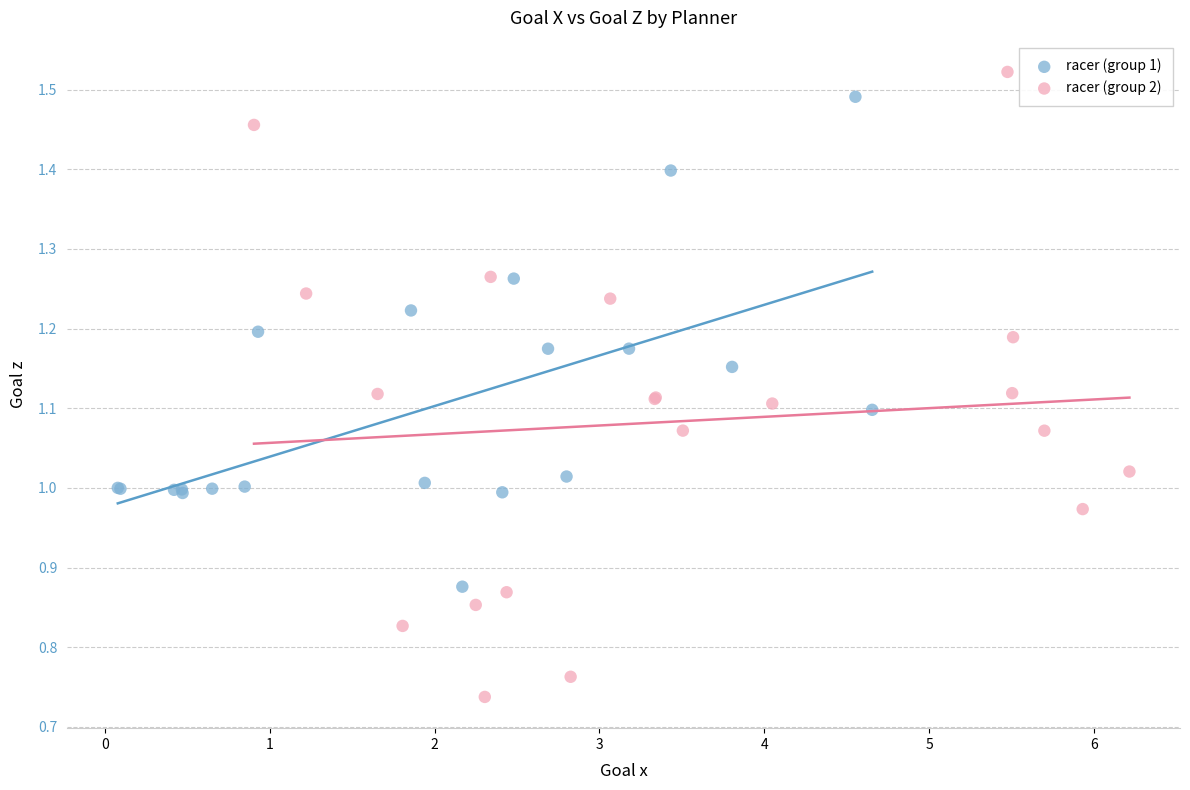

What are all the series names shown in the legend?

racer (group 1), racer (group 2)